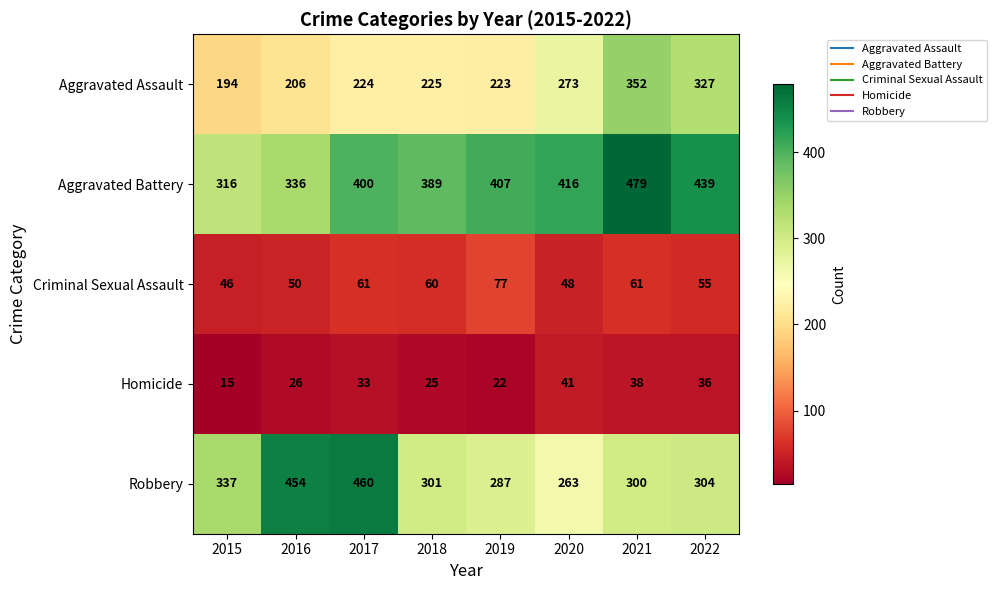

What is the average value of the Homicide series?

30